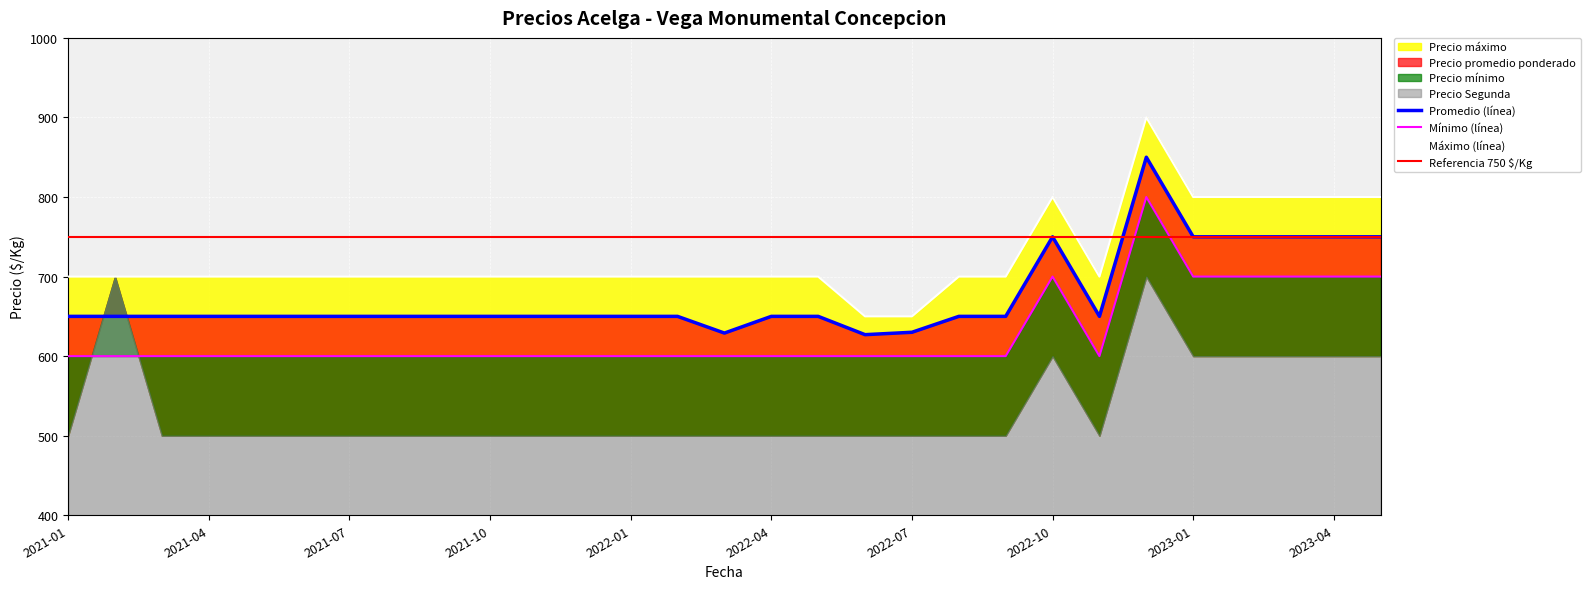

What is the label of the 24th point from the left?

2022-12